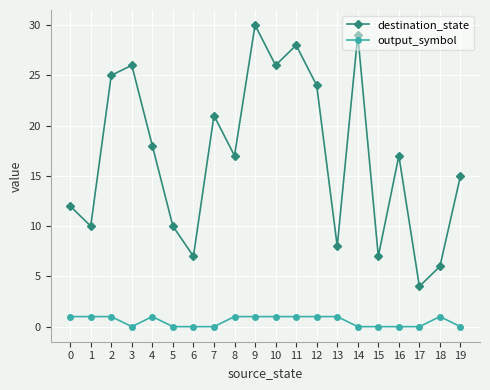

In destination_state, how many points are higher than both neighbors (excluding endpoints)?

6